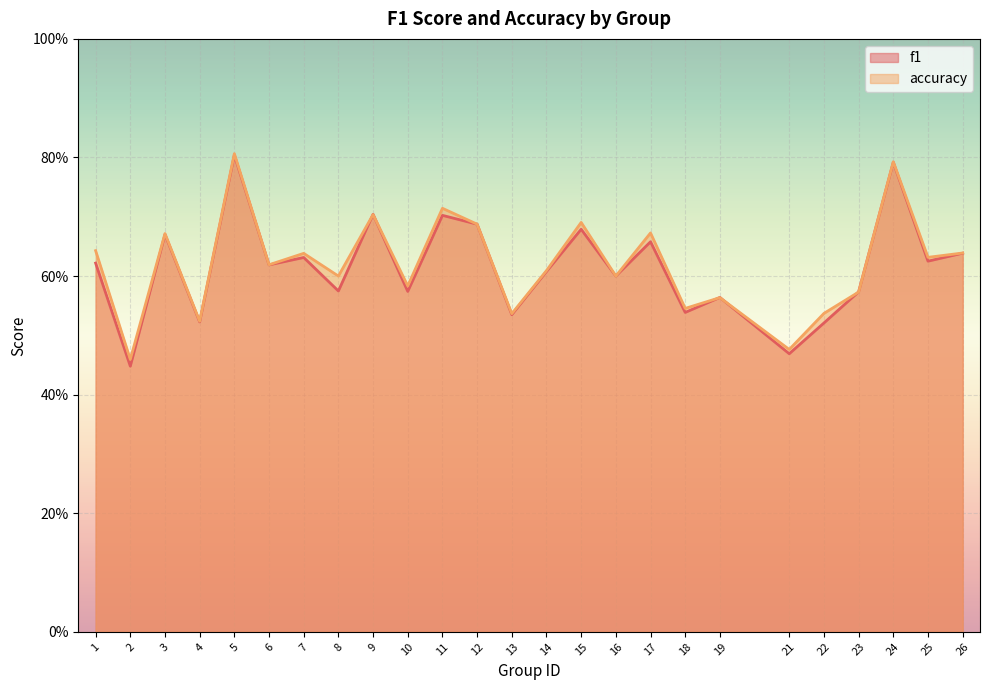

The f1 series shows 0.2 at 18. True or false?

False